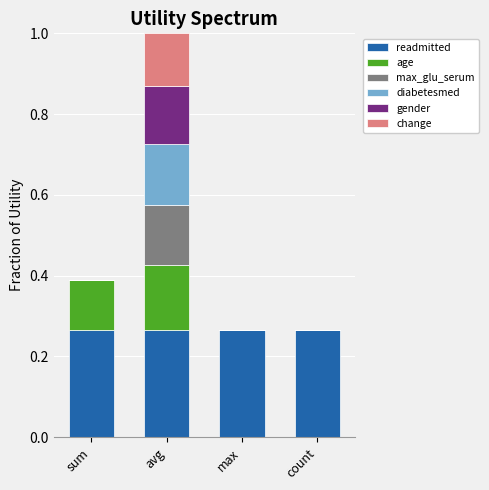

At which category is the sum across all series the highest?

avg